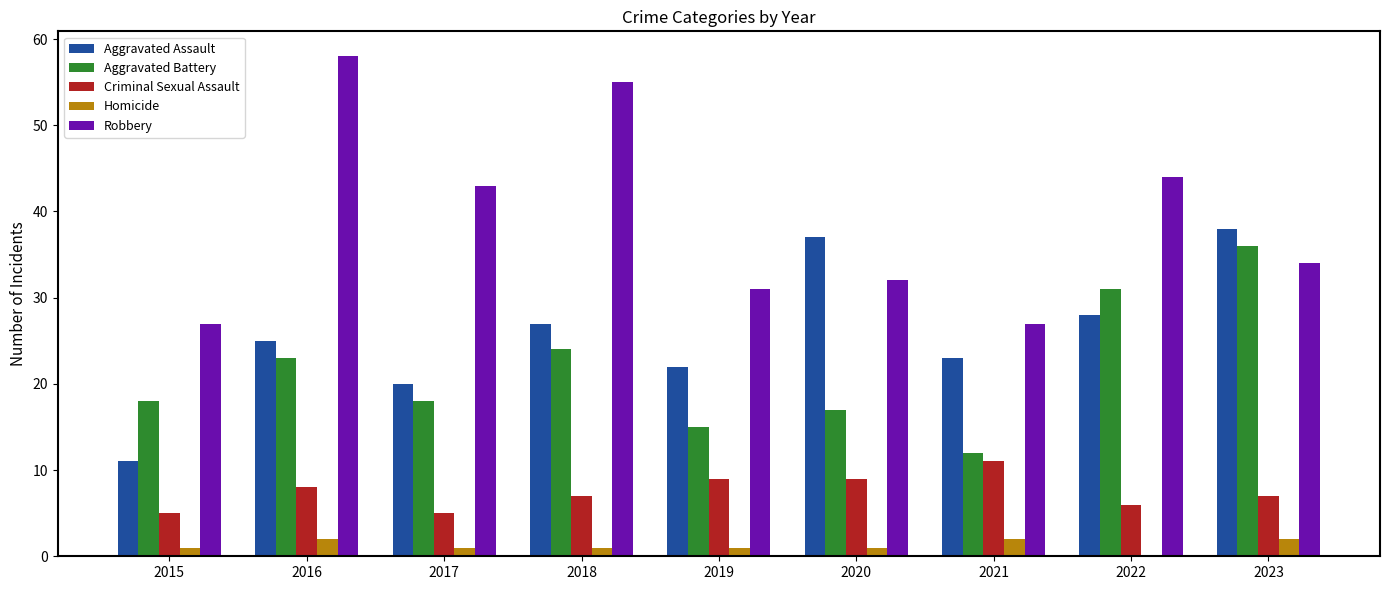

What is the highest value of the Aggravated Assault series?

38